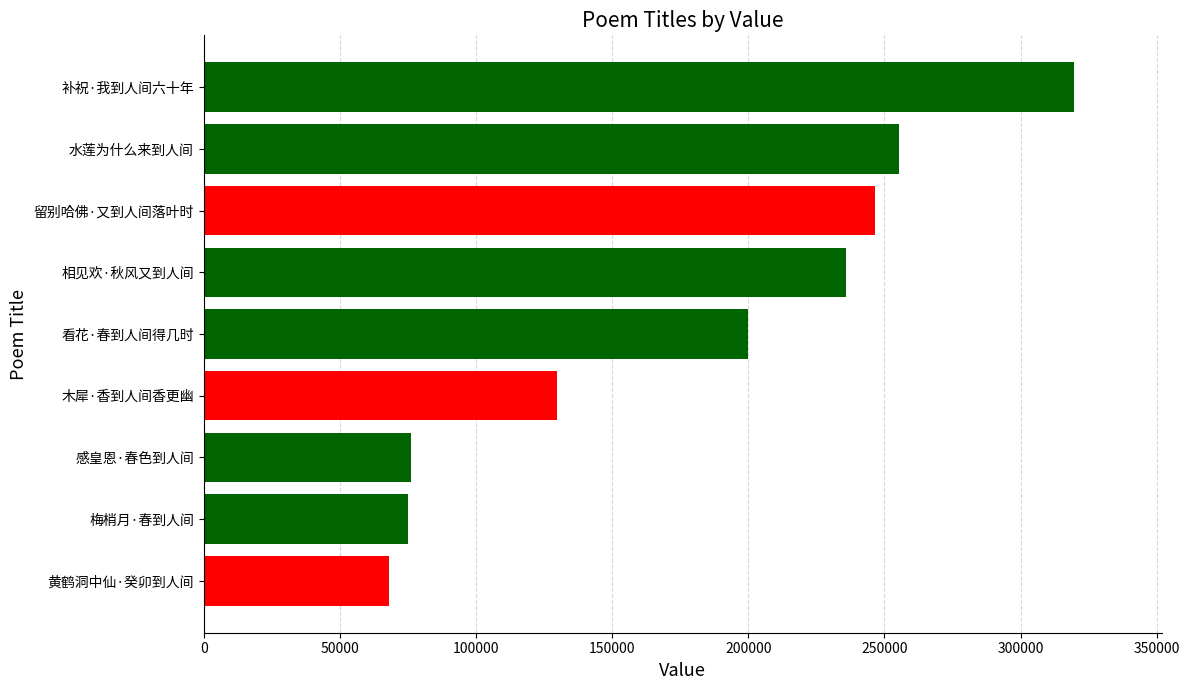

Which label corresponds to the largest value in the chart?

补祝·我到人间六十年